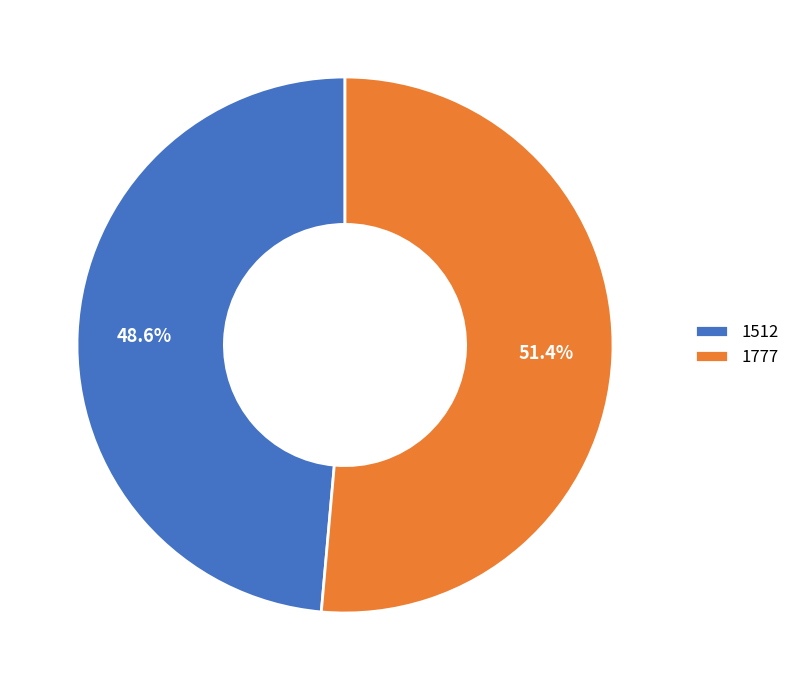

Between 1777 and 1512, which is larger?

1777